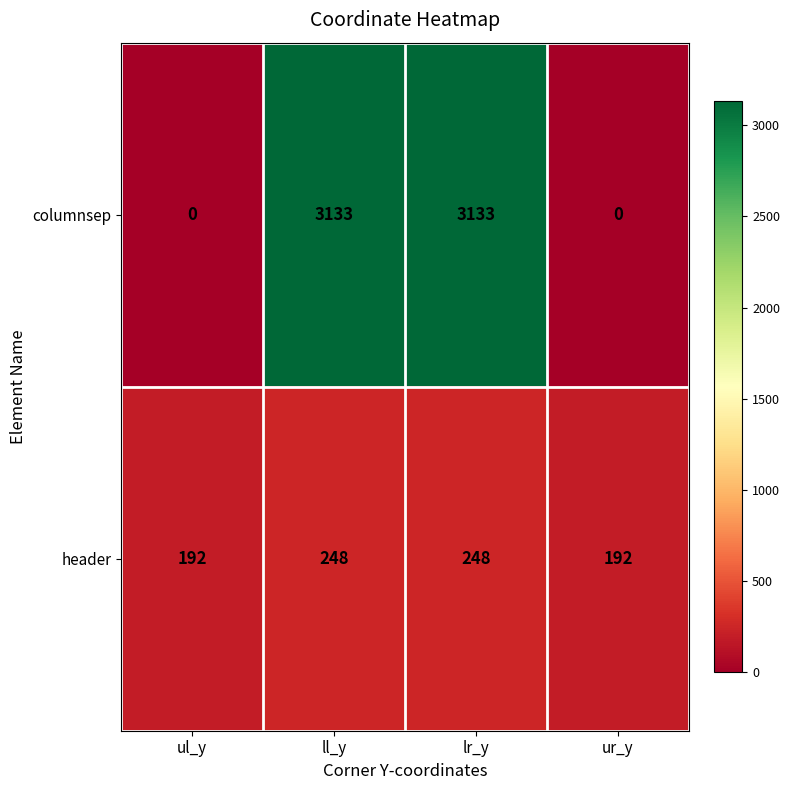

What is the average value of the header series?

220